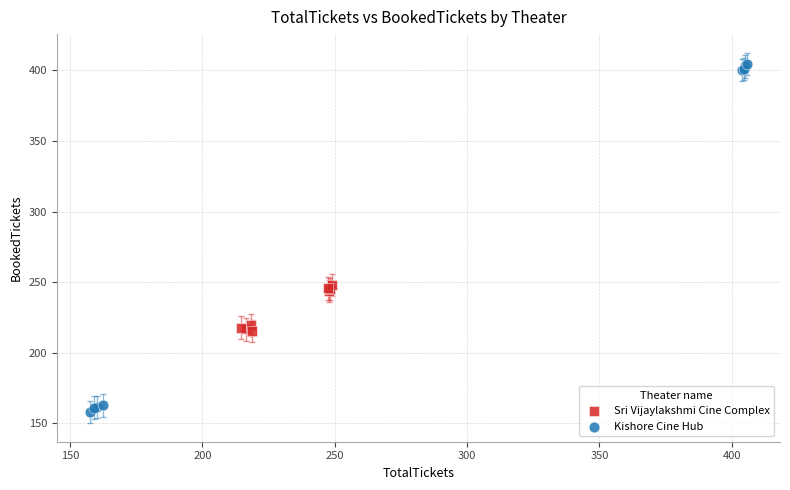

Which series contains the highest Y value?

Kishore Cine Hub